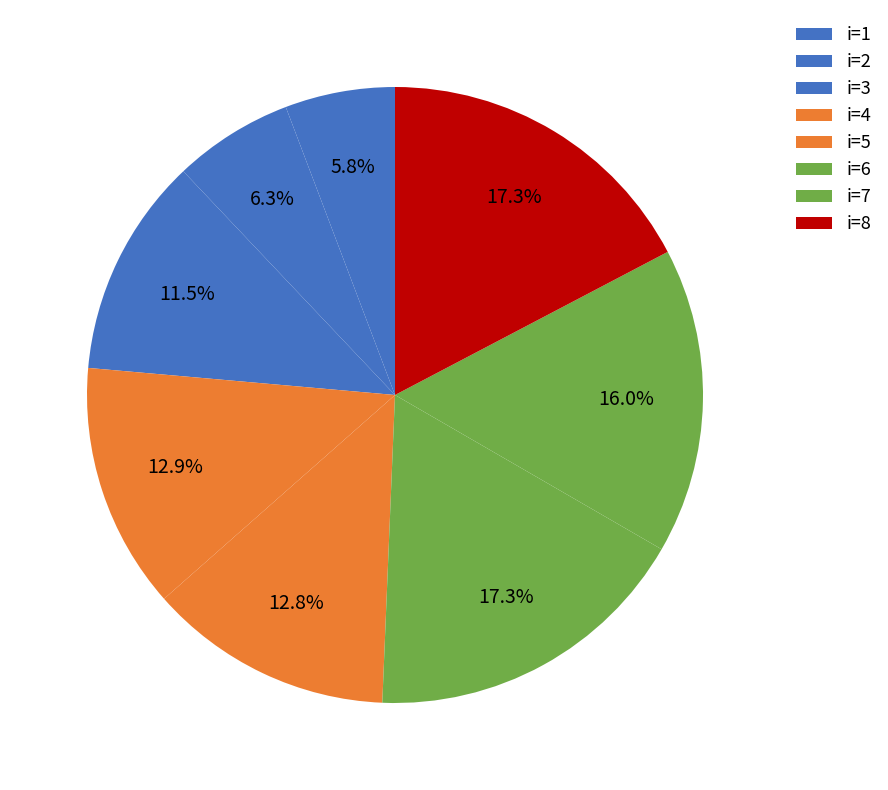

Count the number of slices in the pie.

8